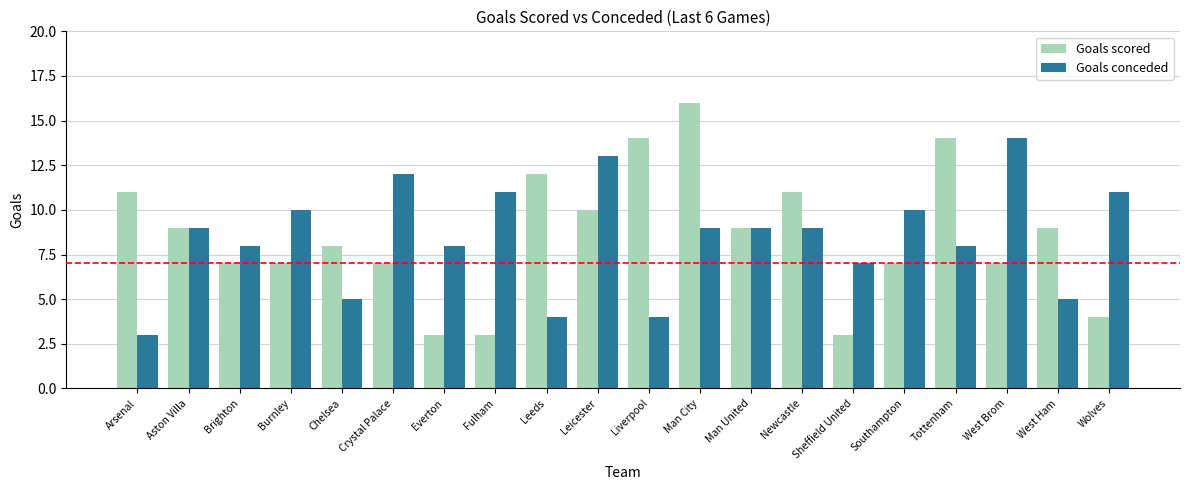

What is the sum of all Goals scored values?

171